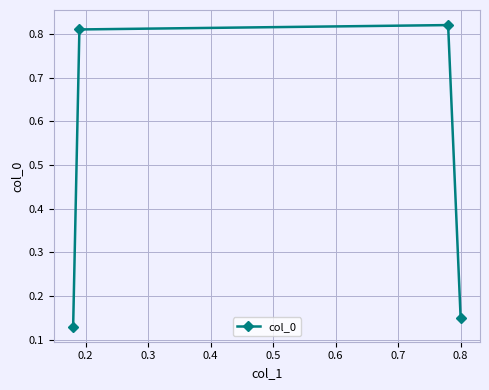

True or false: the data has more than 2 interior local peaks.

False